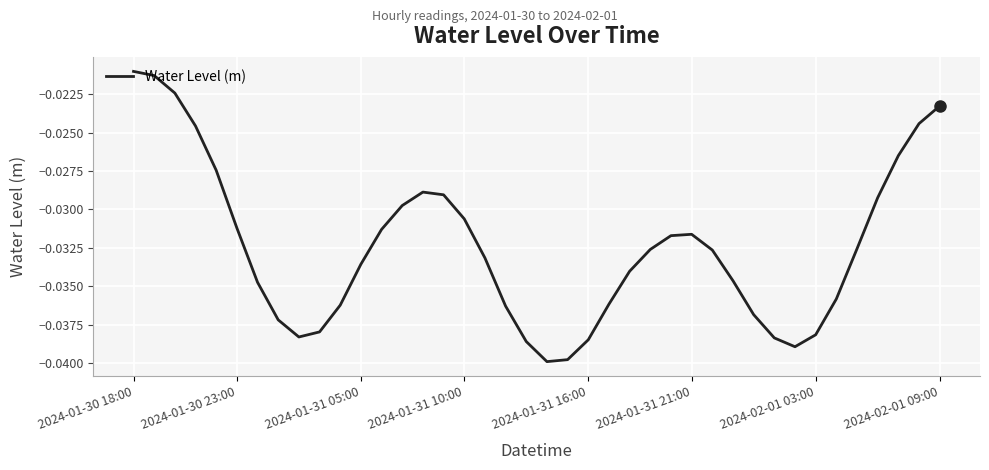

True or false: there are more than 0 points higher than both neighbors.

True